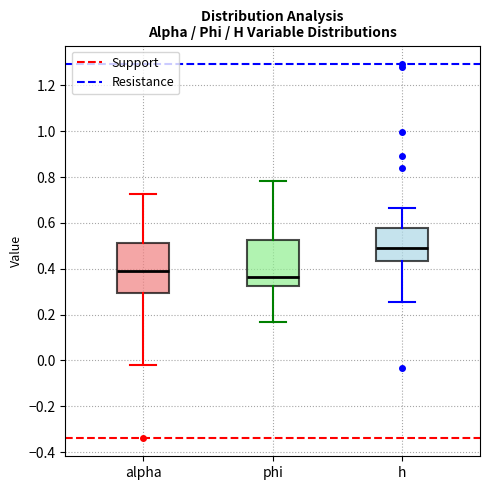

Where is the lower edge of the box for h on the y-axis? The values are not printed on the chart, so give them approximately, as read against the axis.

0.44